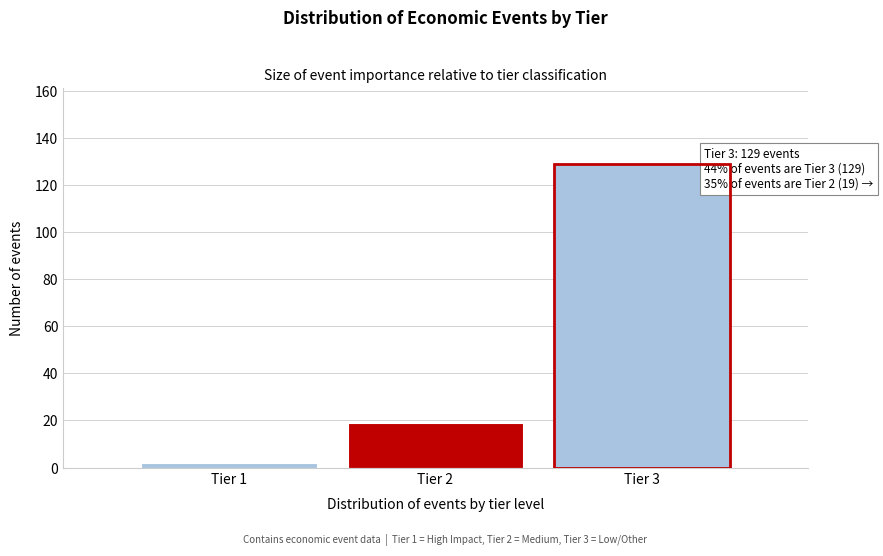

Reading left to right, transcribe all the data shown in this chart.

2	19	129